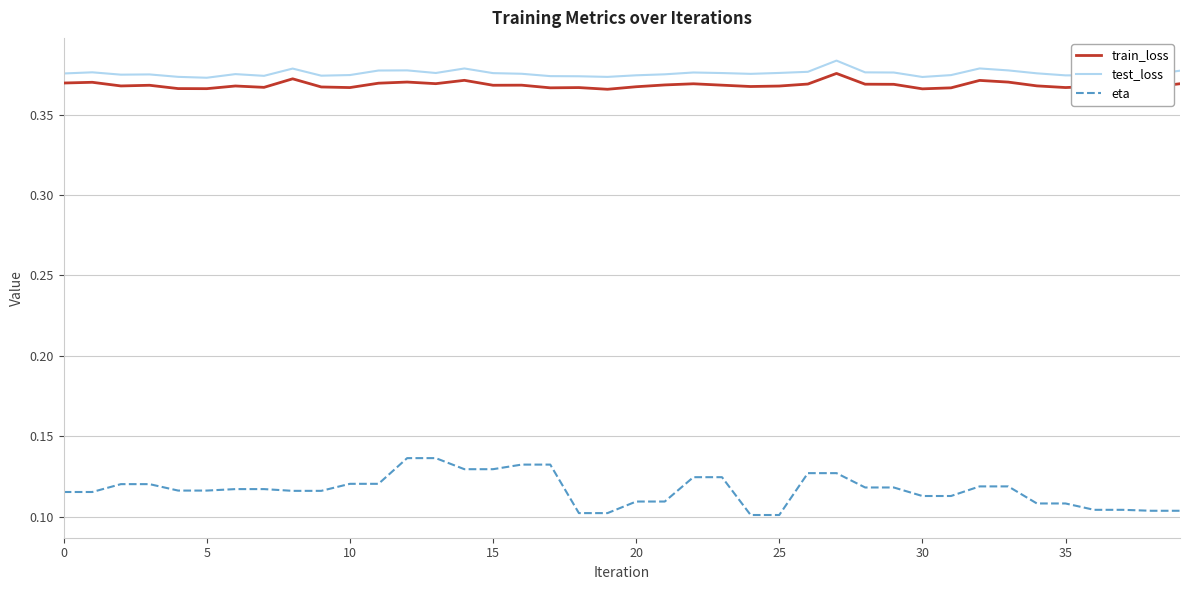

How many series are shown in this chart?

3